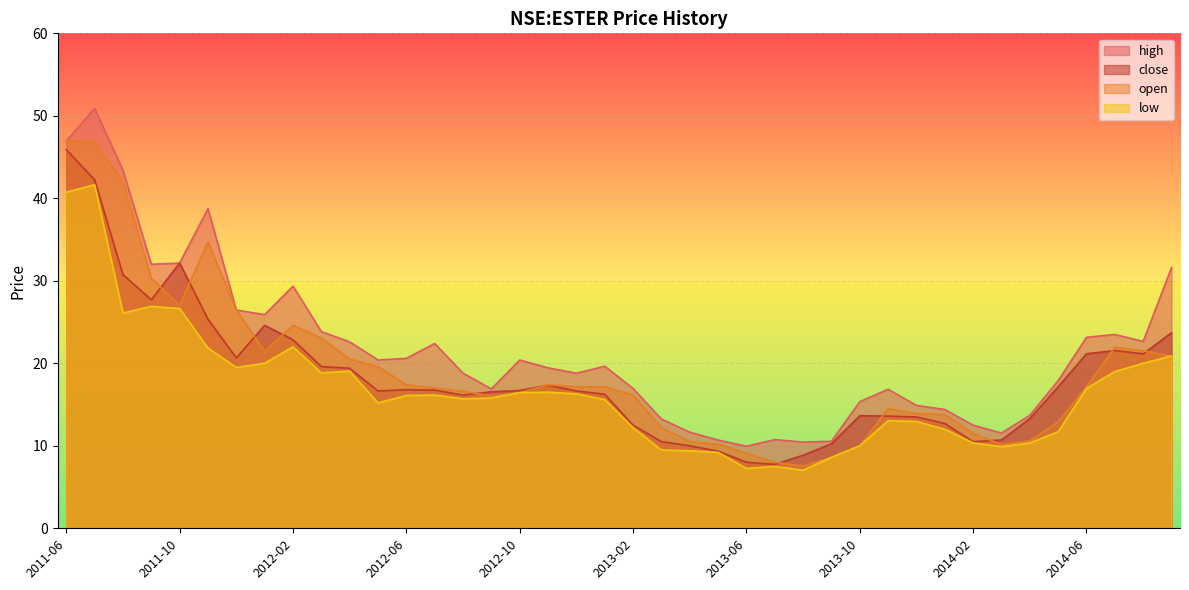

Rank the series by their maximum value, from highest to lowest.

high, open, close, low